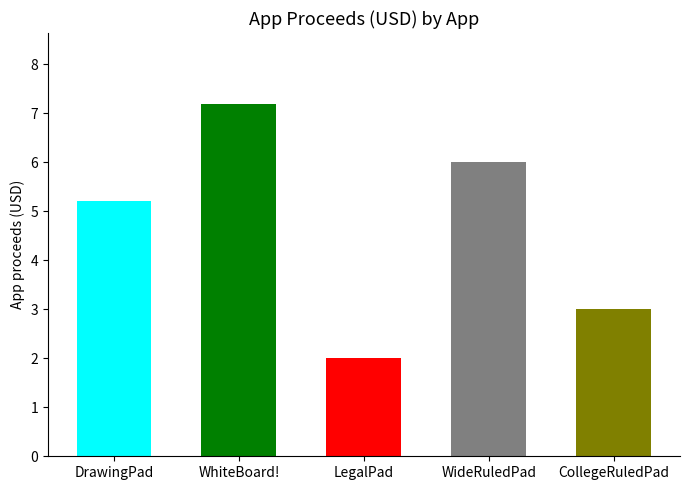

Reading left to right, transcribe all the data shown in this chart.

5.2	7.2	2.0	6.0	3.0